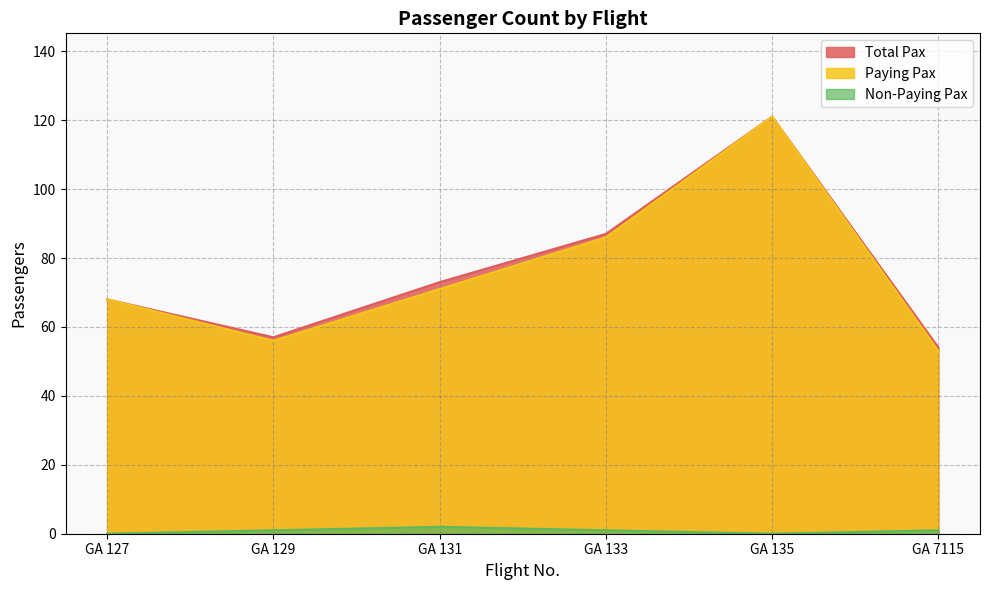

How many positive values does the Non-Paying Pax series have?

4